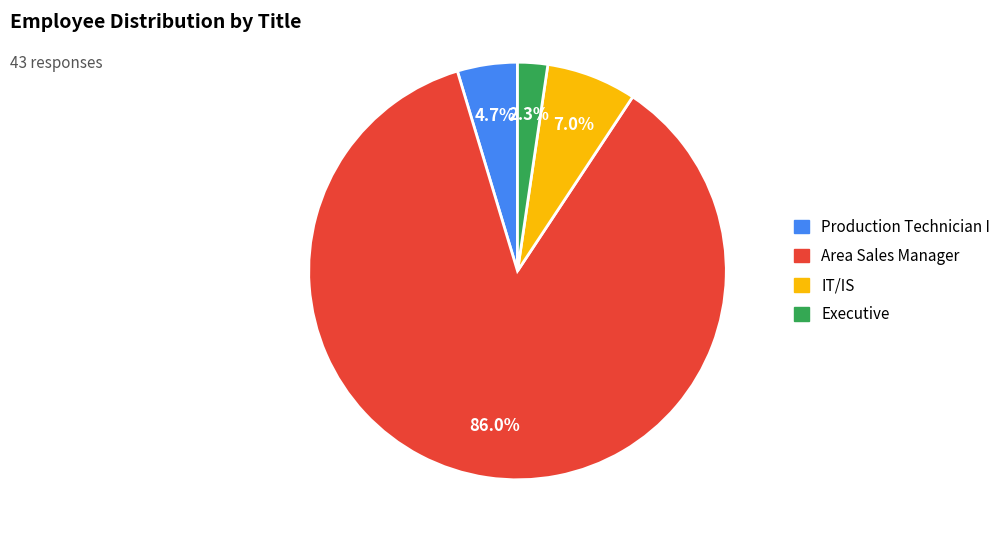

Is there any slice that represents more than half of the pie?

Yes